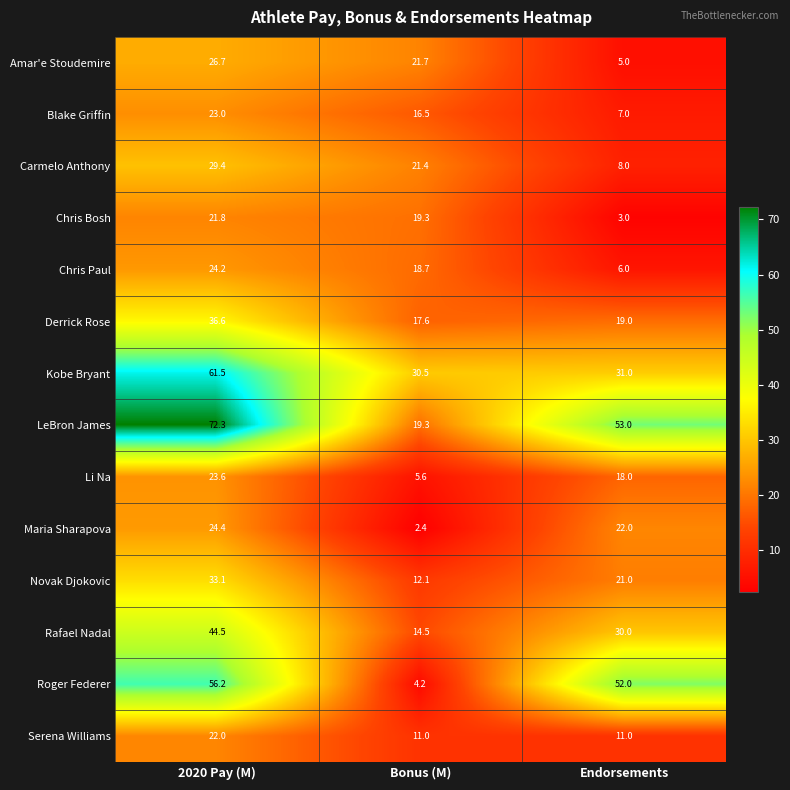

List the labels in order of Chris Bosh value, largest first.

2020 Pay (M), Bonus (M), Endorsements